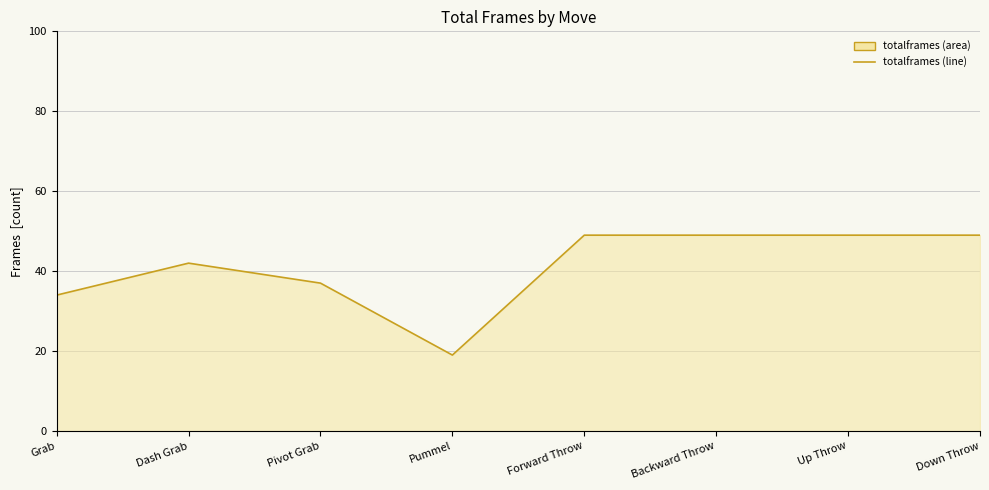

Reading left to right, what are all the values shown in this chart?

Grab=34	Dash Grab=42	Pivot Grab=37	Pummel=19	Forward Throw=49	Backward Throw=49	Up Throw=49	Down Throw=49